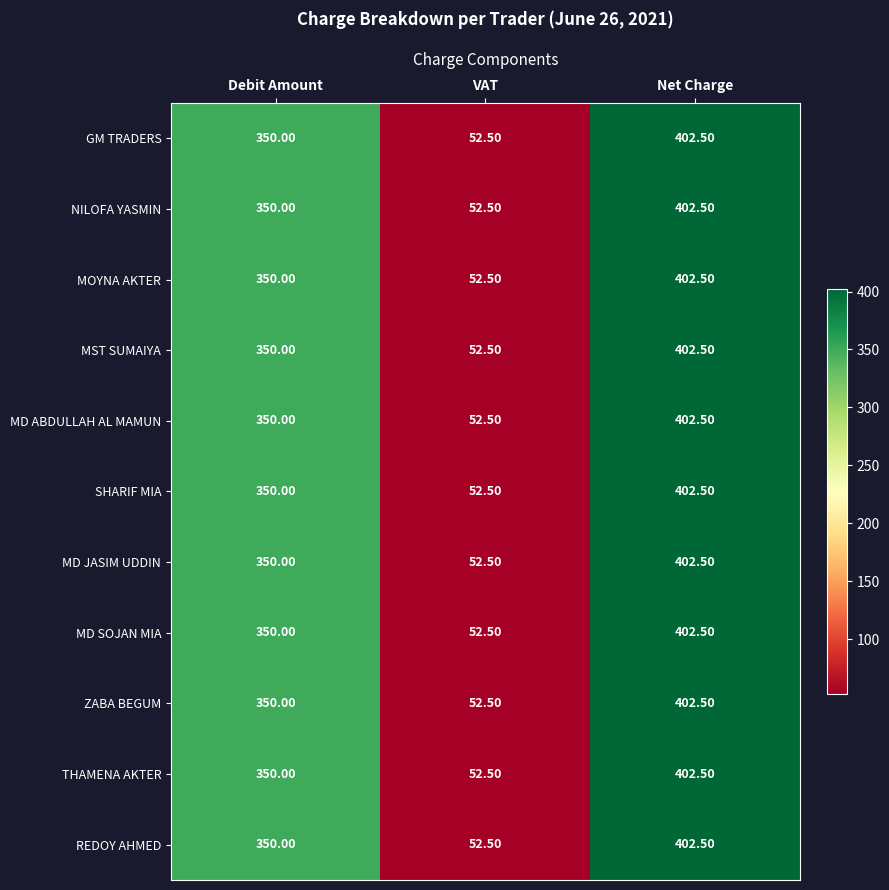

Count the number of data series in this chart.

11